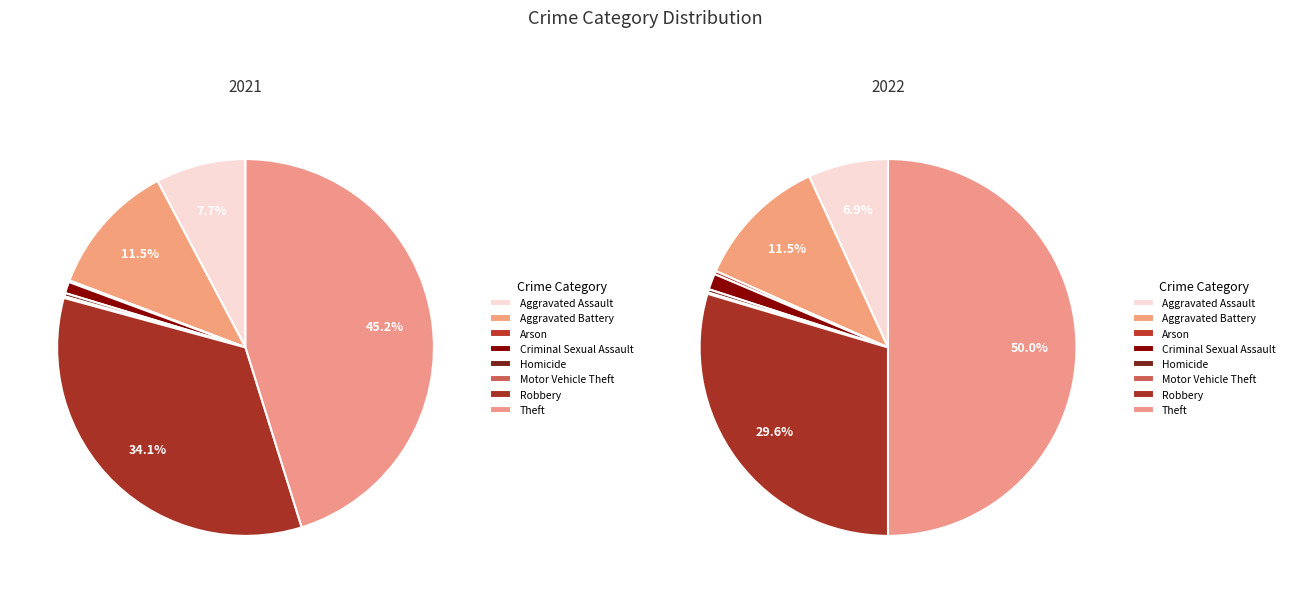

Is the sum of 1 and 4 greater than half?

No